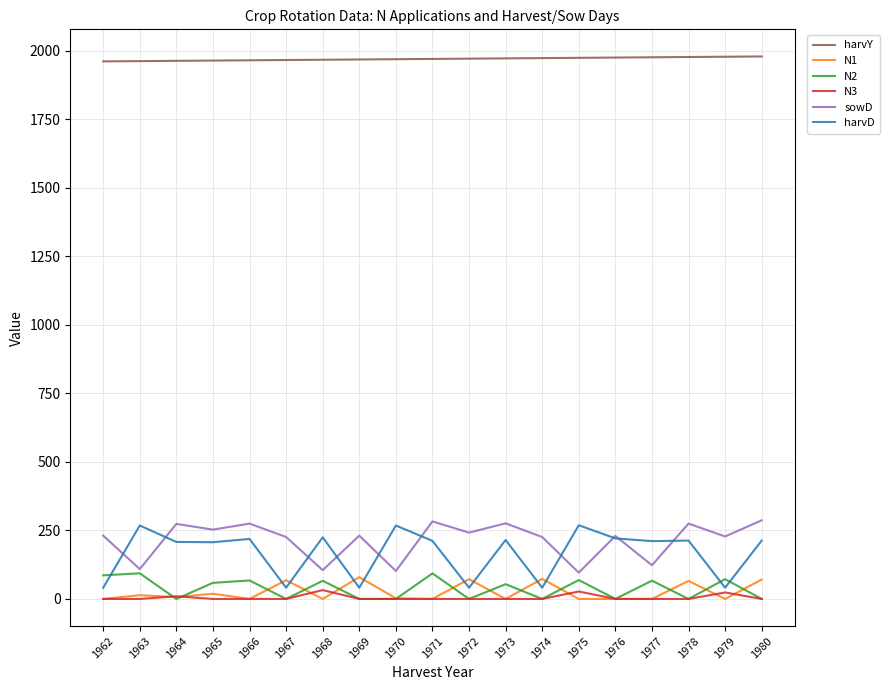

How many lines are shown in the chart?

6